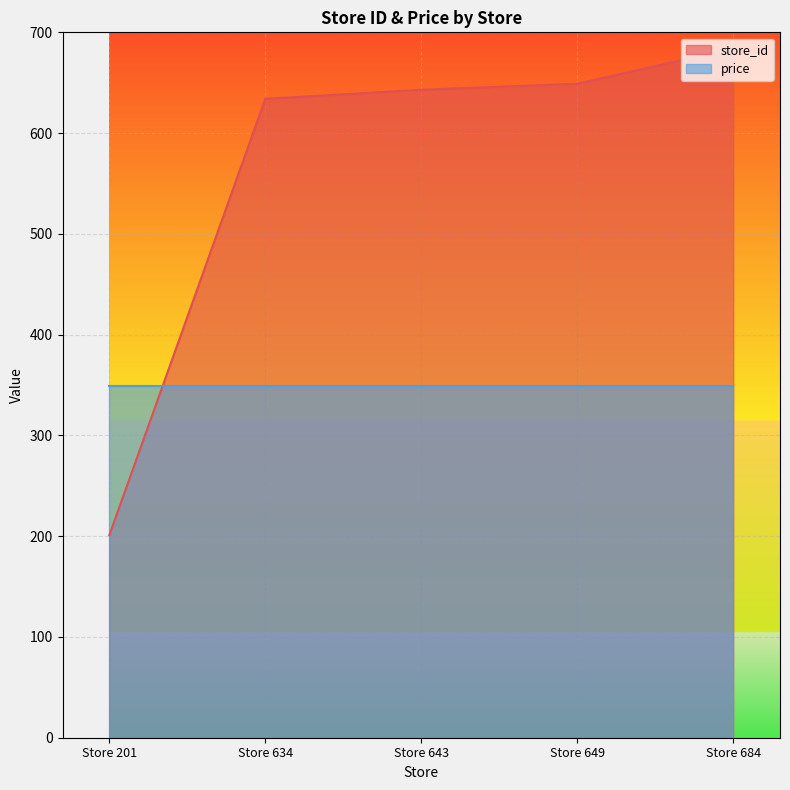

Reading left to right, transcribe all the data shown in this chart.

201	634	643	649	684